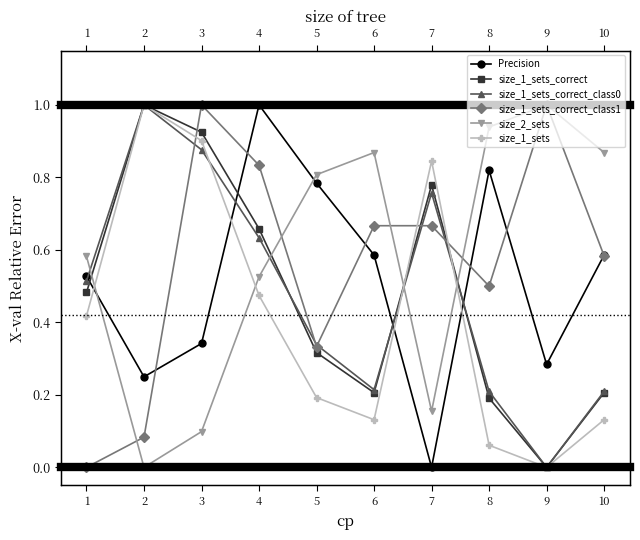

Is the value of size_2_sets at 2 greater than the value of size_1_sets_correct at 6?

No